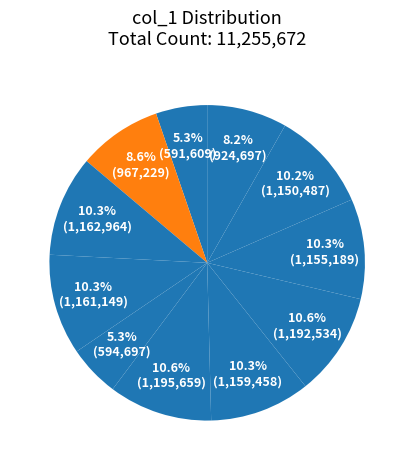

How many slices are in this pie chart?

11